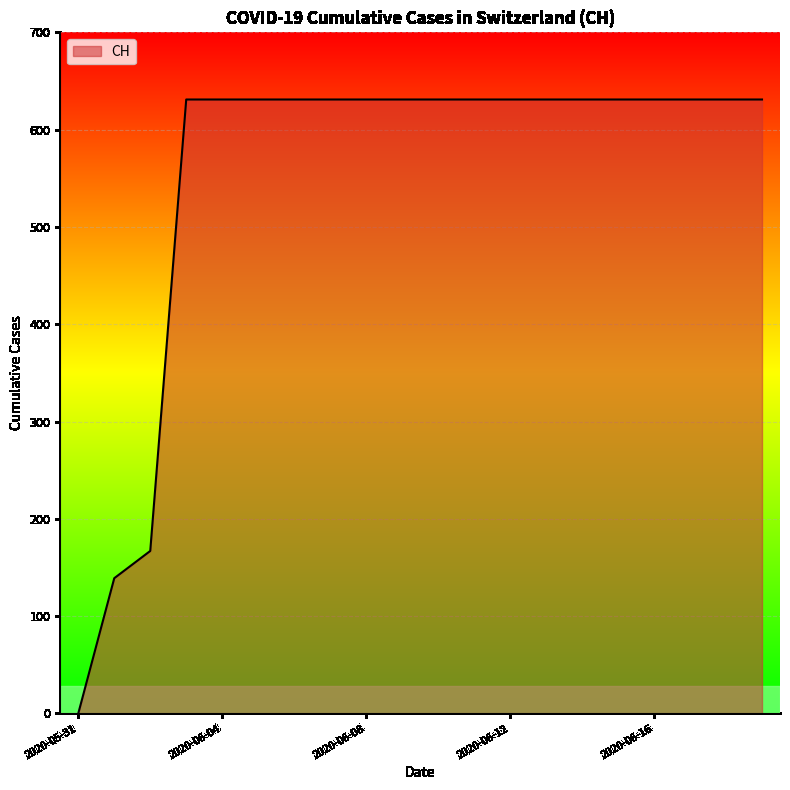

What is the maximum value shown in the chart?

631